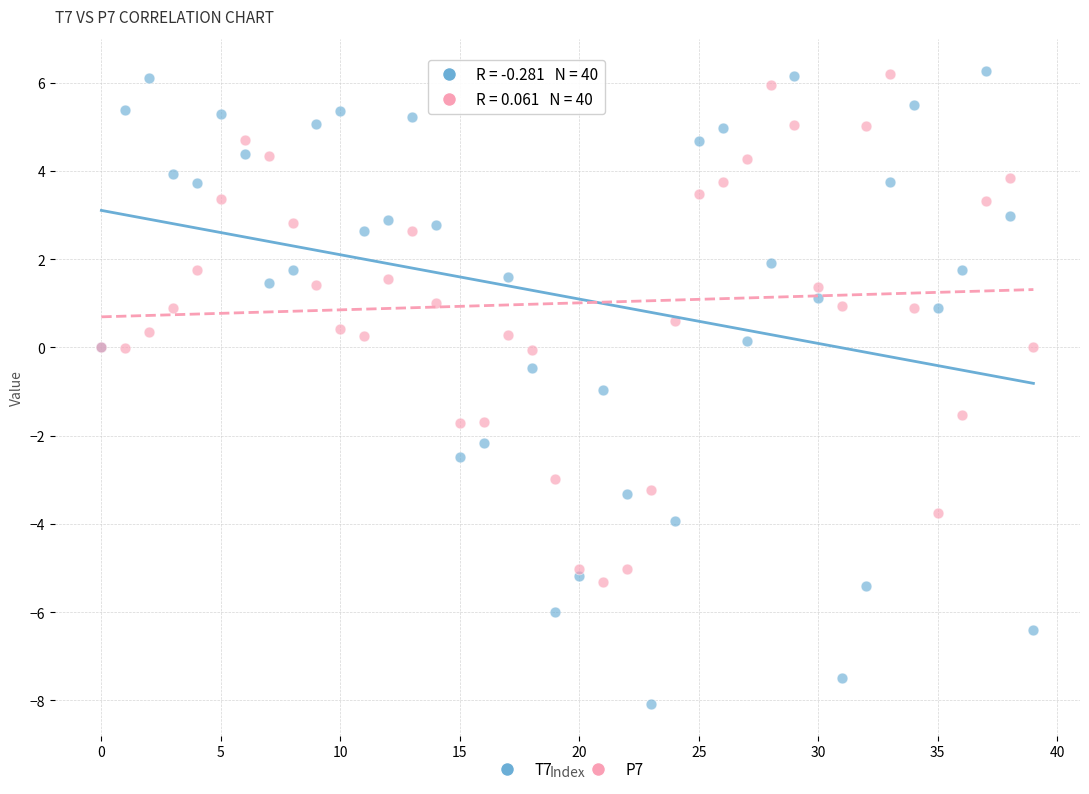

Which series reaches the minimum Y coordinate?

T7